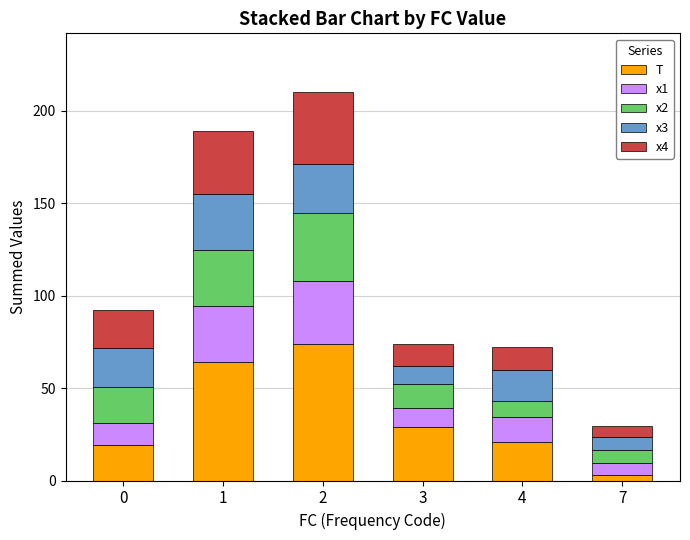

What is the highest value of the T series?

74.0